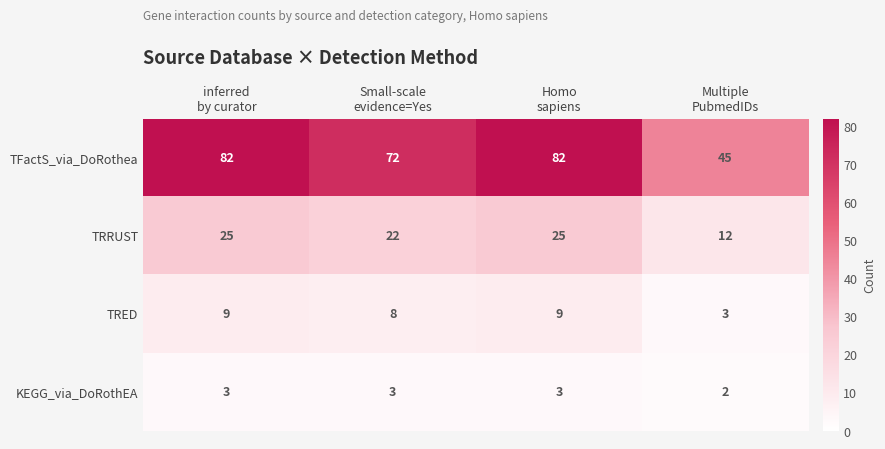

What is the greatest value displayed?

82